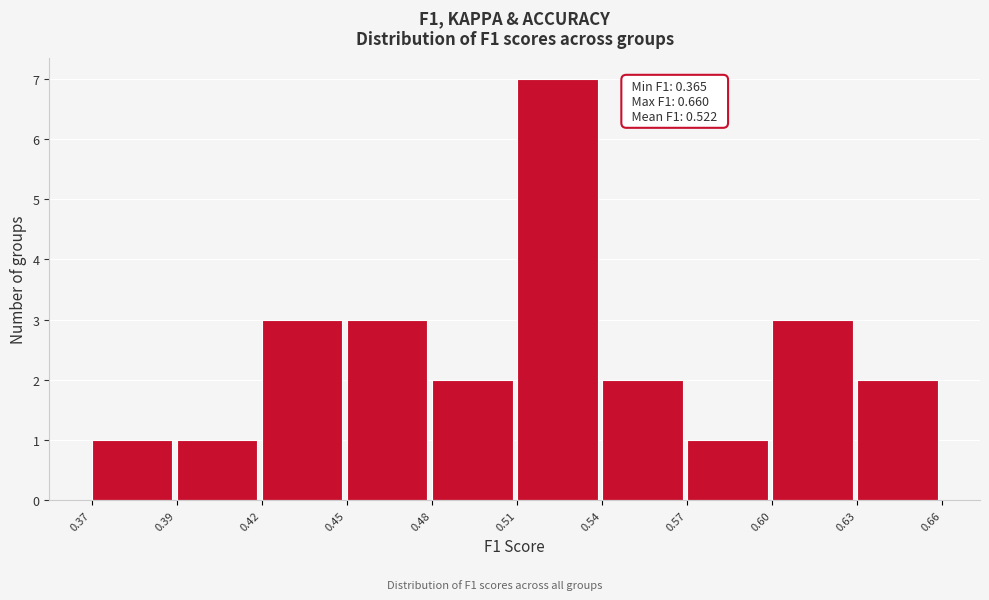

Reading right to left, extract all data points from this chart.

0.63=2	0.60=3	0.57=1	0.54=2	0.51=7	0.48=2	0.45=3	0.42=3	0.39=1	0.37=1